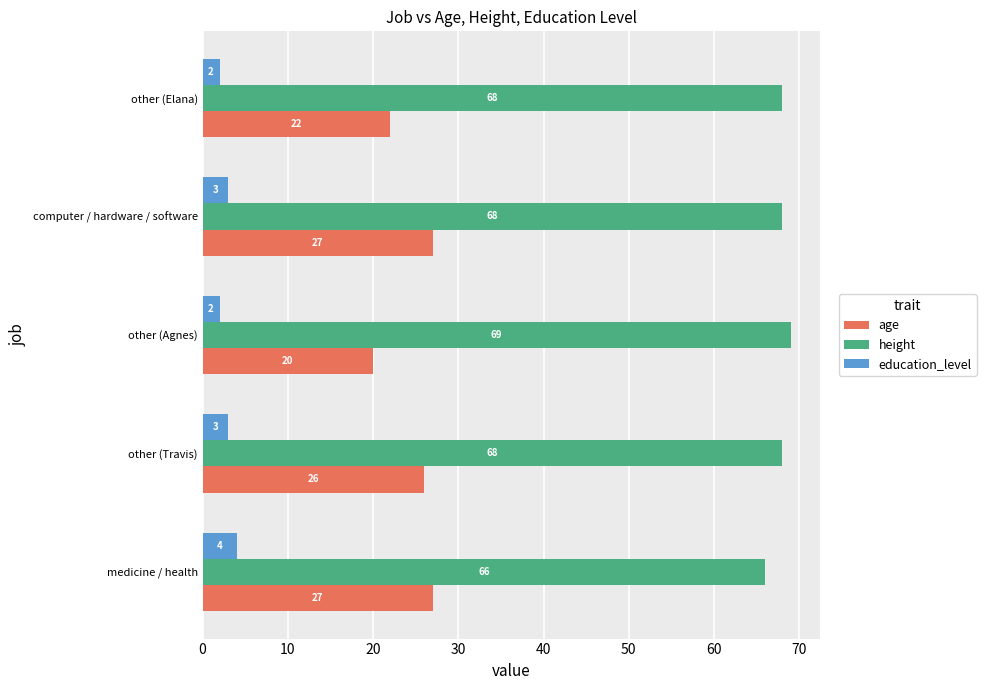

The value of height at other (Travis) is 91. True or false?

False